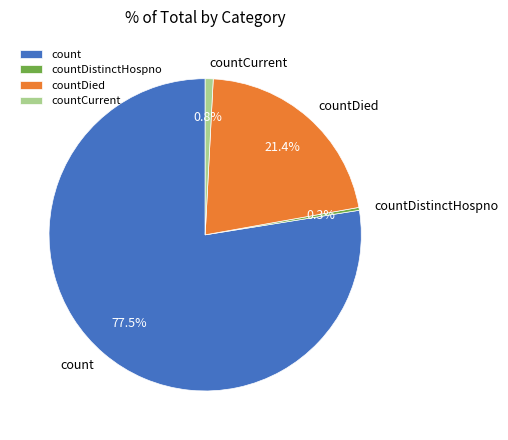

How many slices are in this pie chart?

4